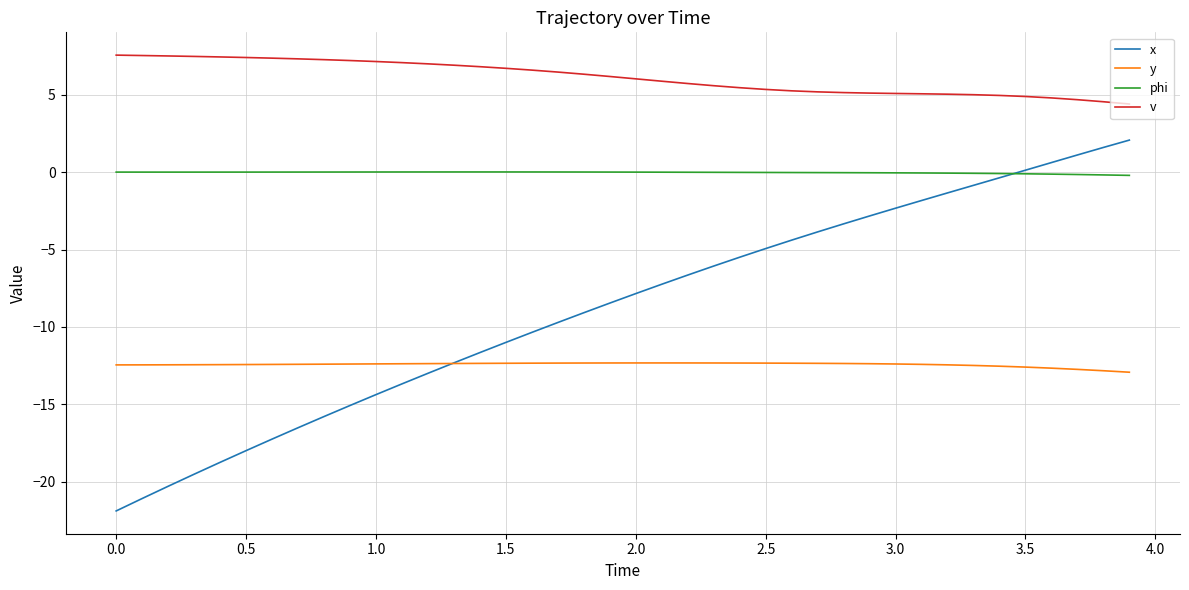

What is the greatest value displayed?

7.6